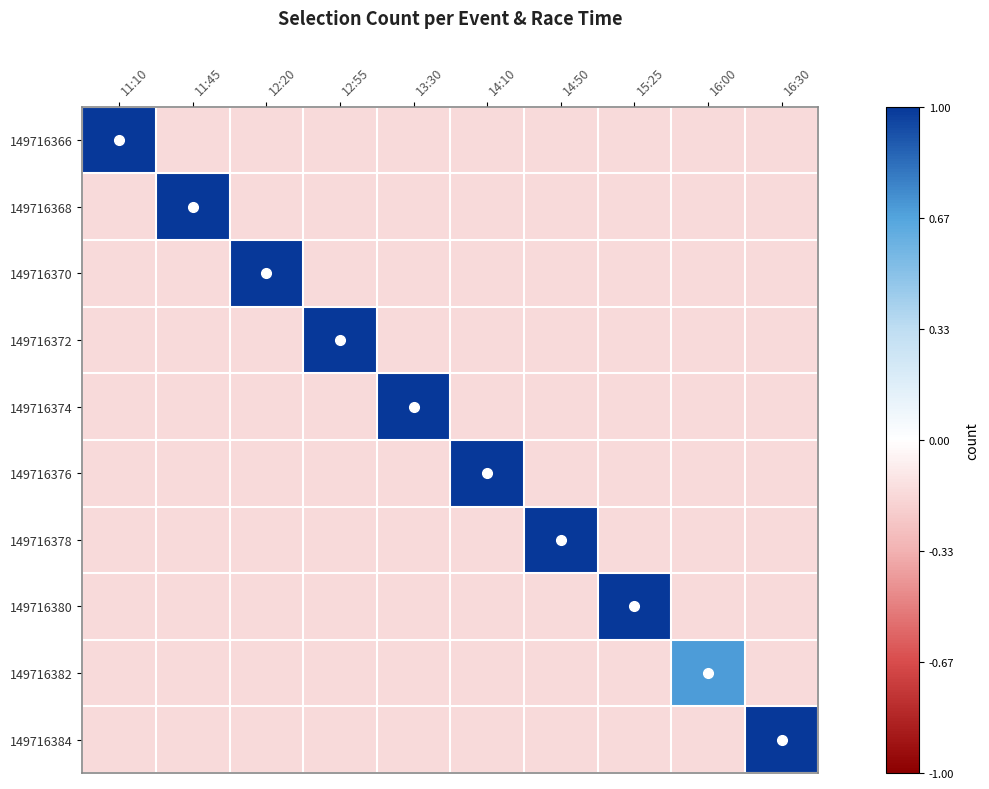

Which series has the largest total across all categories?

149716366